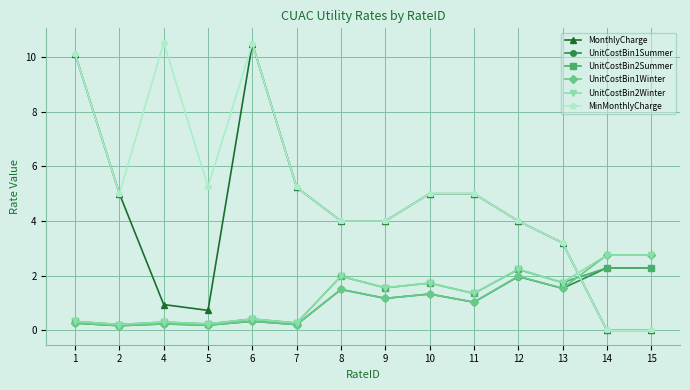

What is the spread (max minus min) of values at 4?

10.3